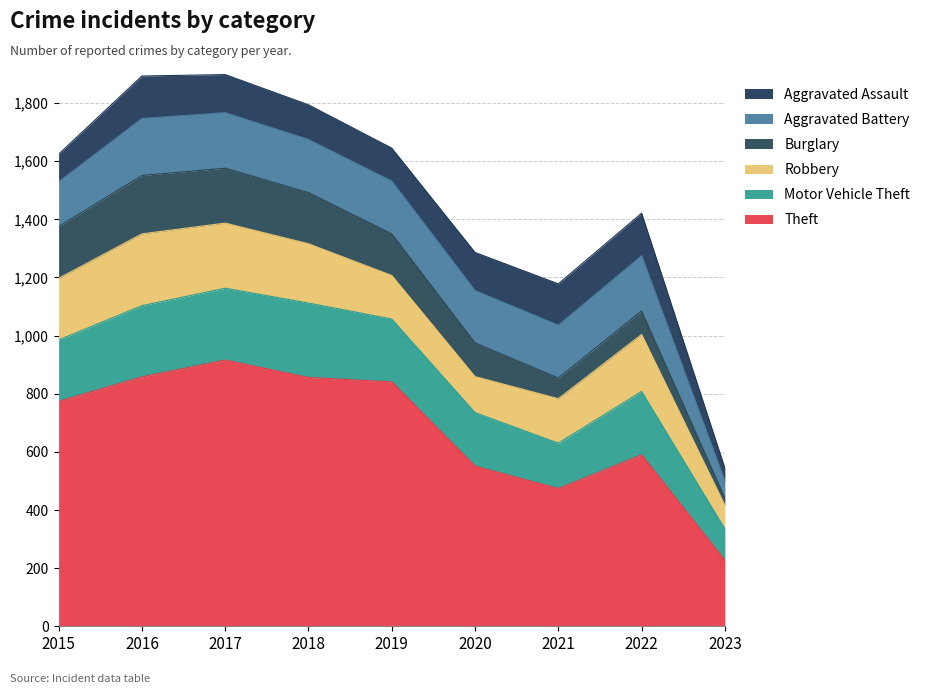

Where is the first local minimum for Burglary?

2021